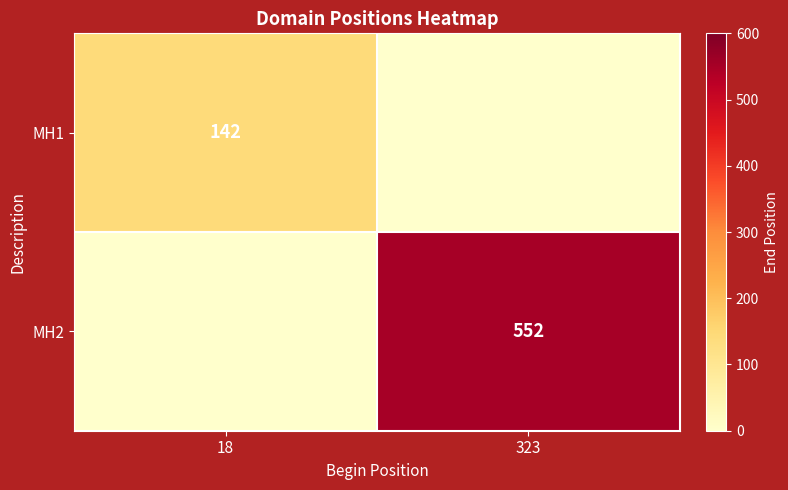

Is the value of MH2 at 323 greater than the value of MH1 at 18?

Yes